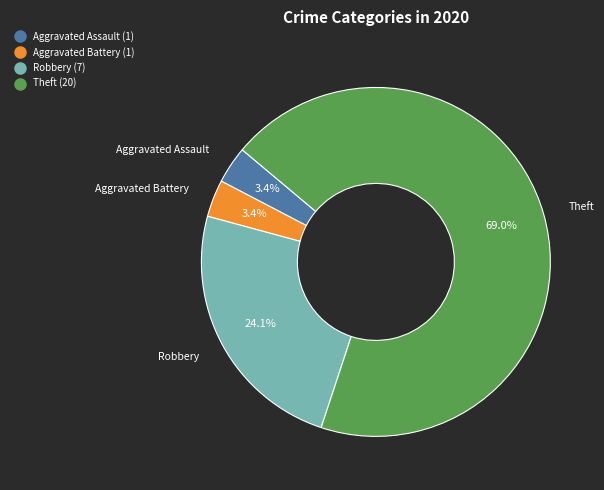

Is there any slice that represents more than half of the pie?

Yes